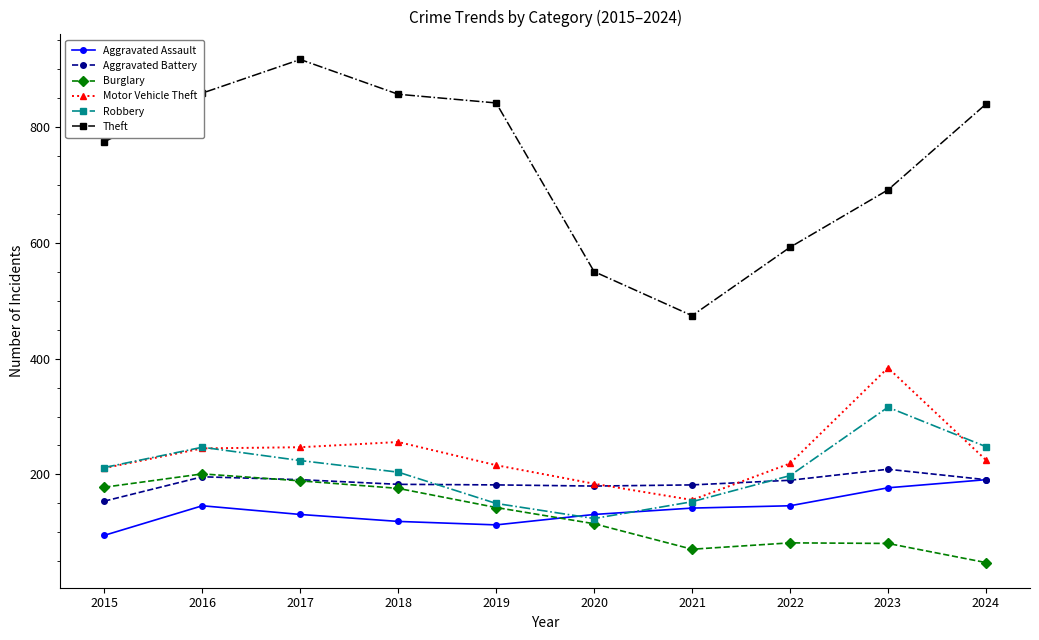

Which series has the largest total across all categories?

Theft